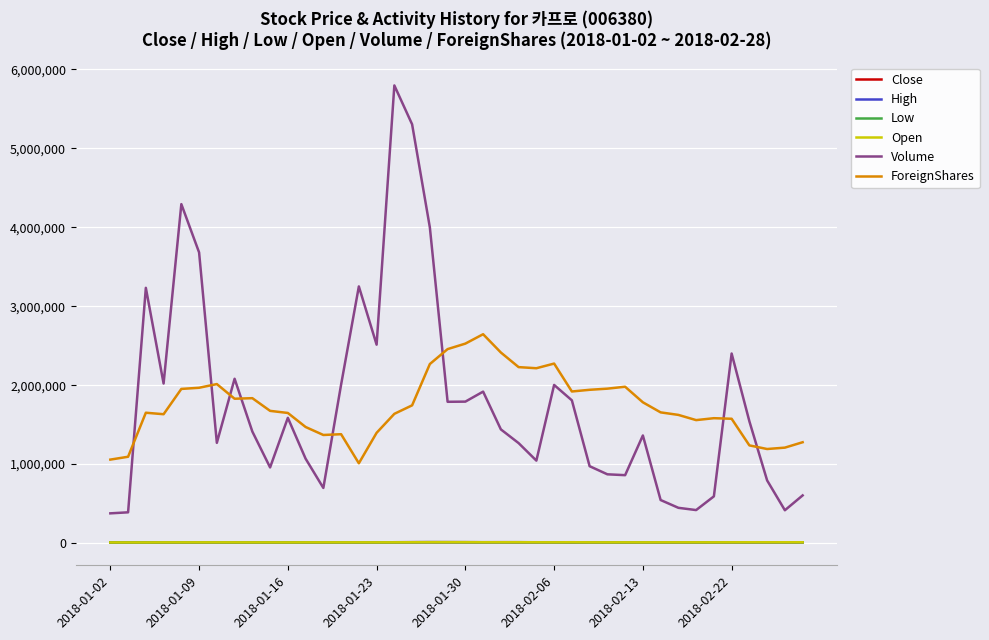

What is the greatest value displayed?

5797090